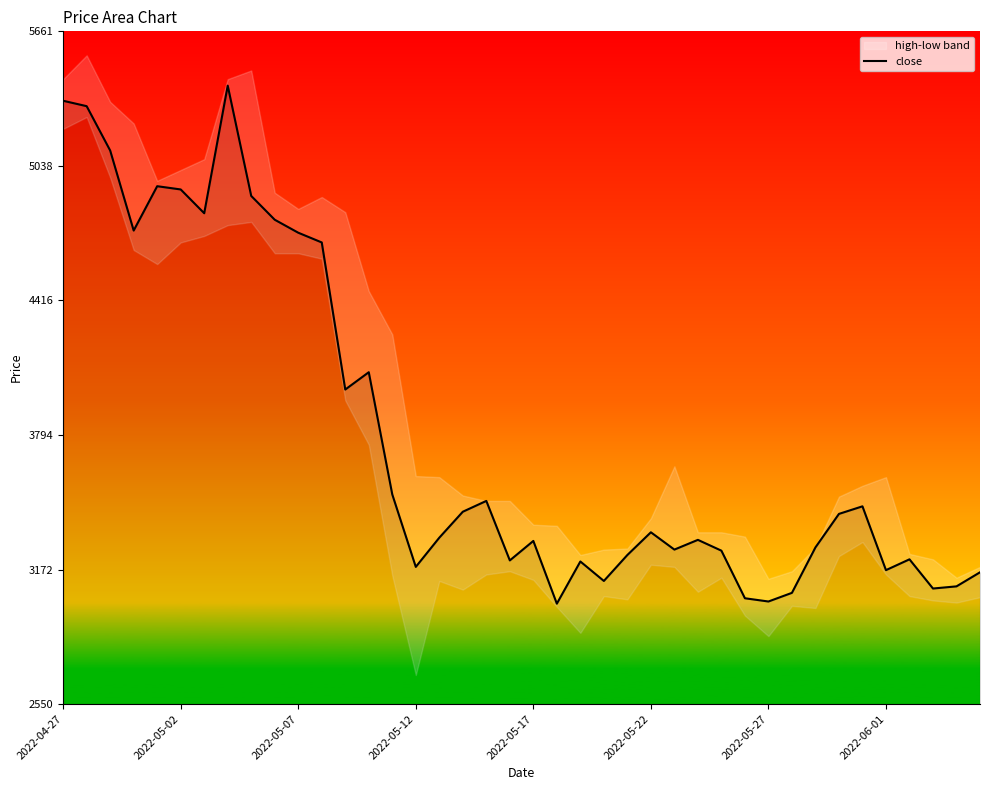

What is the average value?

3802